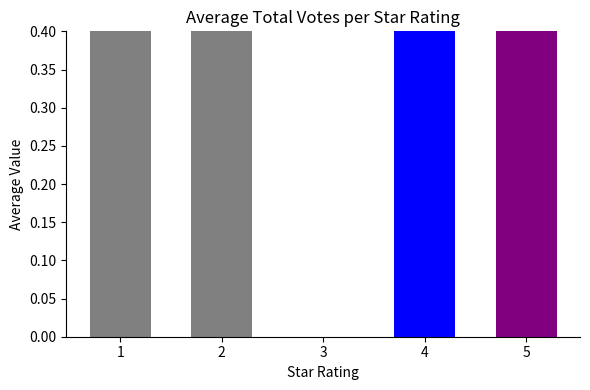

What is the difference between the values at 4 and 1?

1.1